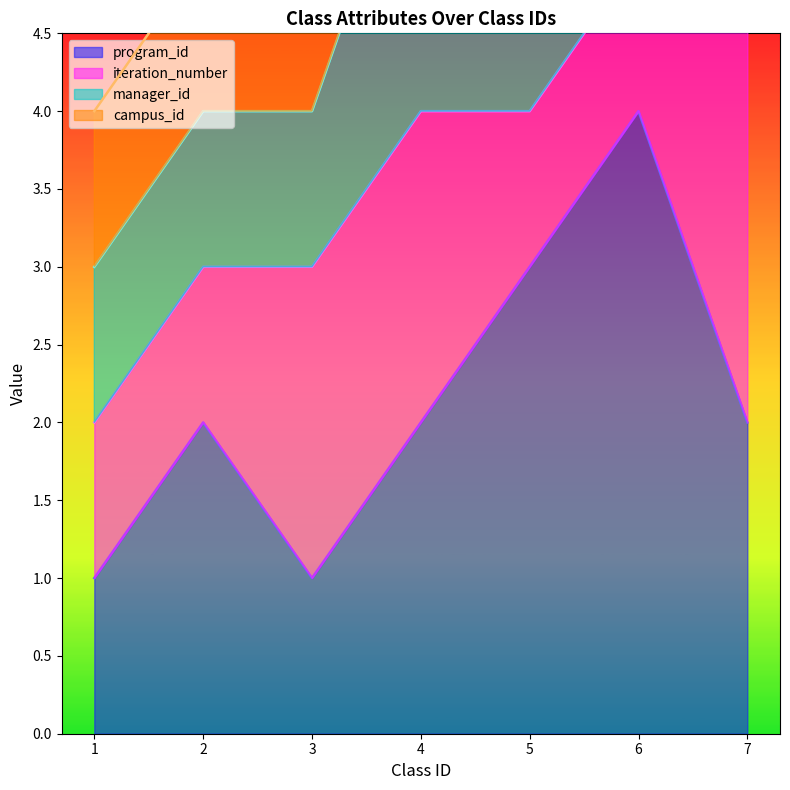

What is the value of the campus_id point at the 2nd from the left?

5